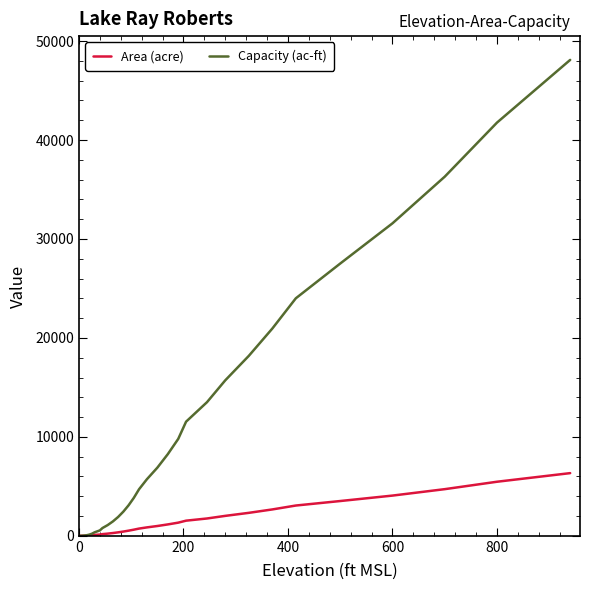

How many lines are shown in the chart?

2